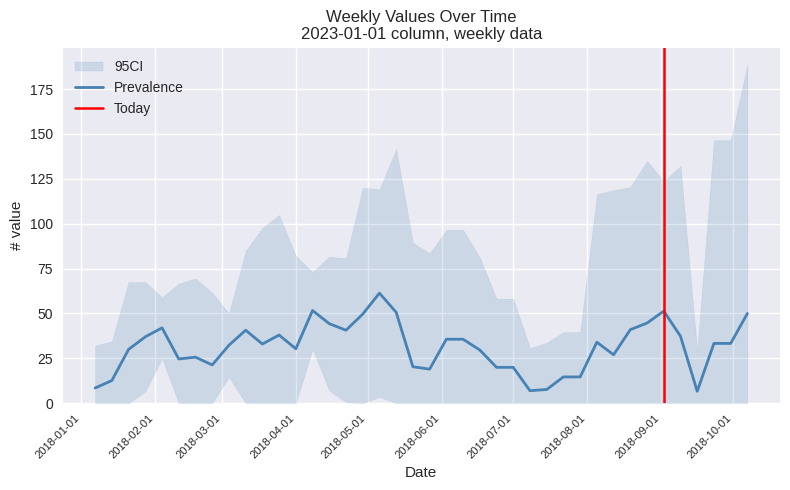

True or false: the data shows 0 at 19.

True